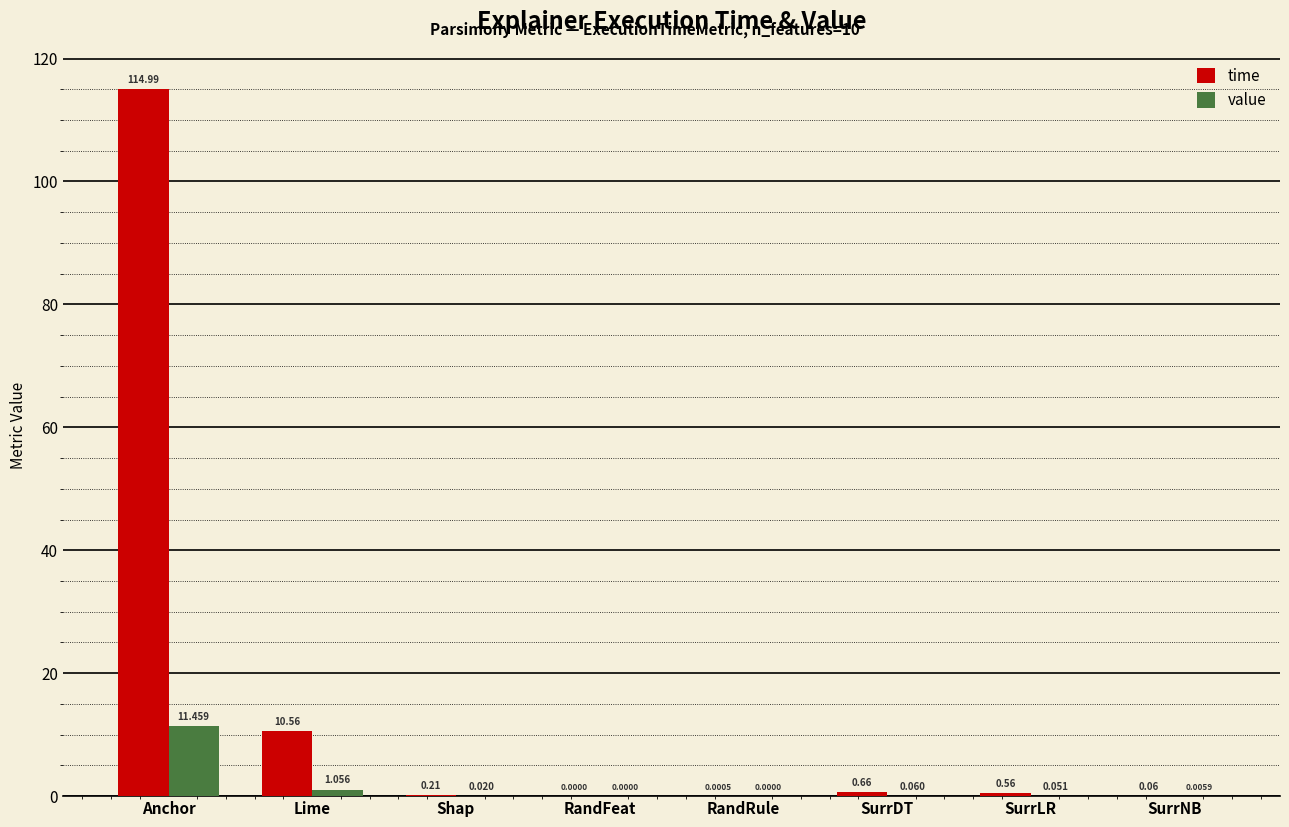

What are all the series names shown in the legend?

time, value